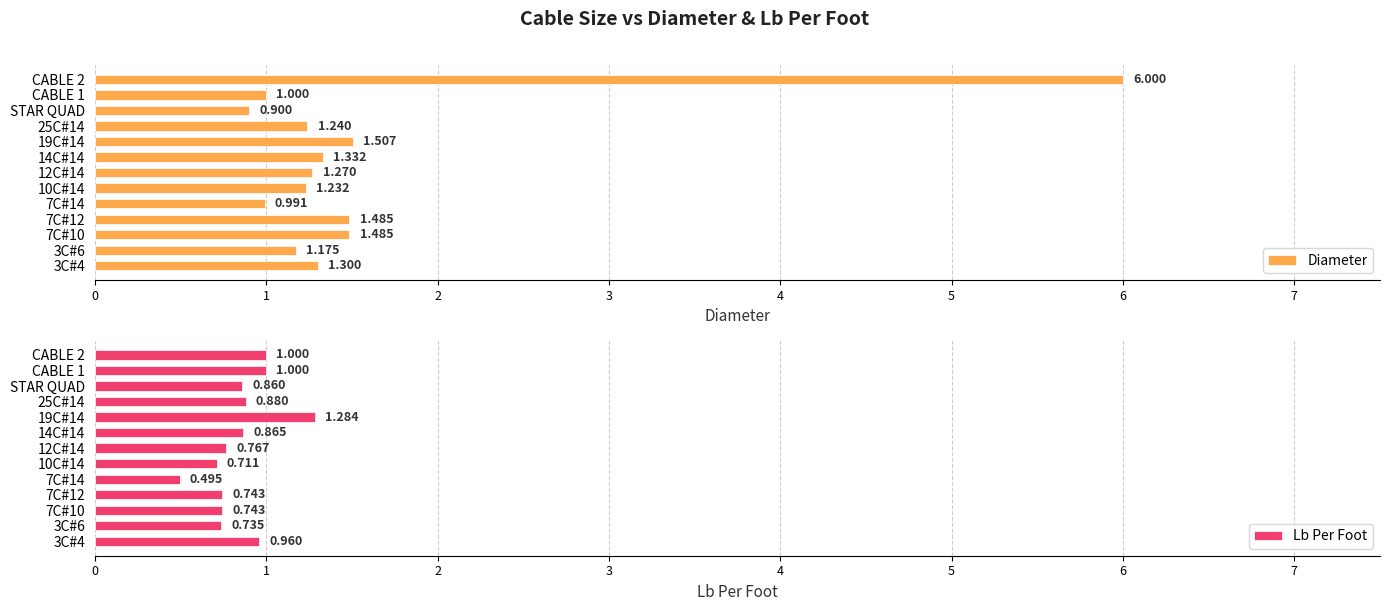

What are all the series names shown in the legend?

Diameter, Lb Per Foot